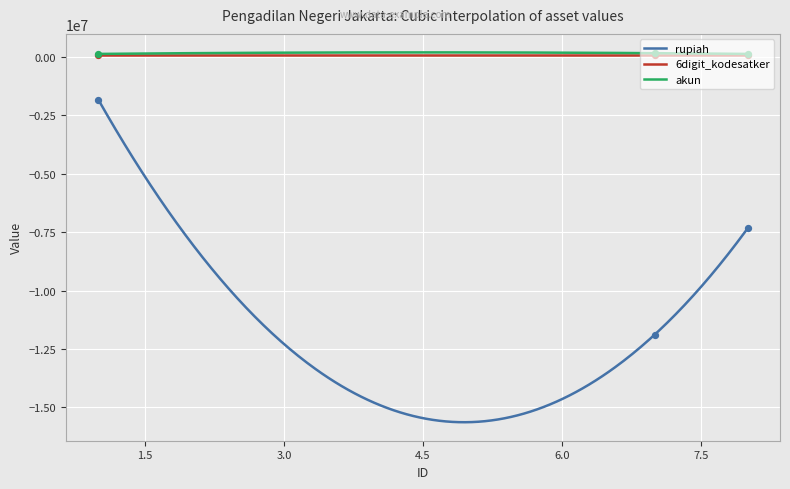

At how many categories does at least one series exceed -5620856?

3